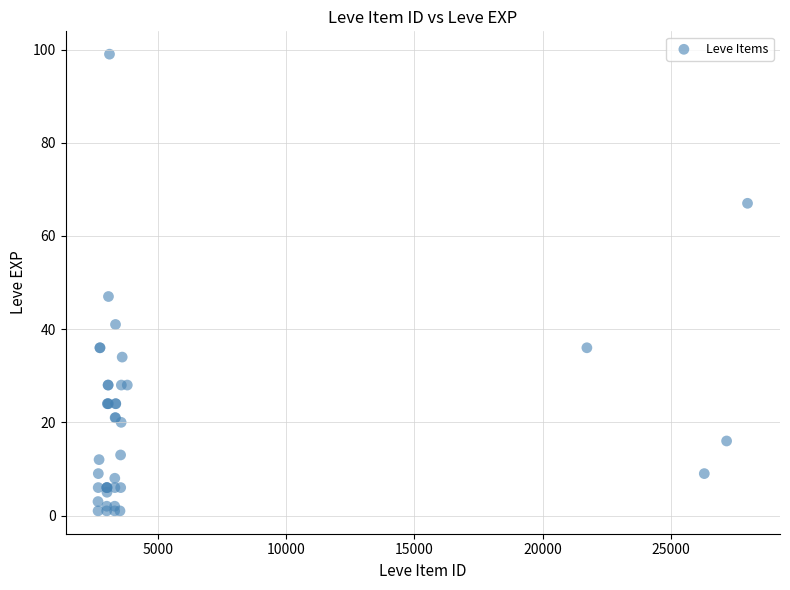

What Y value in the scatter plot is closest to 50?

47